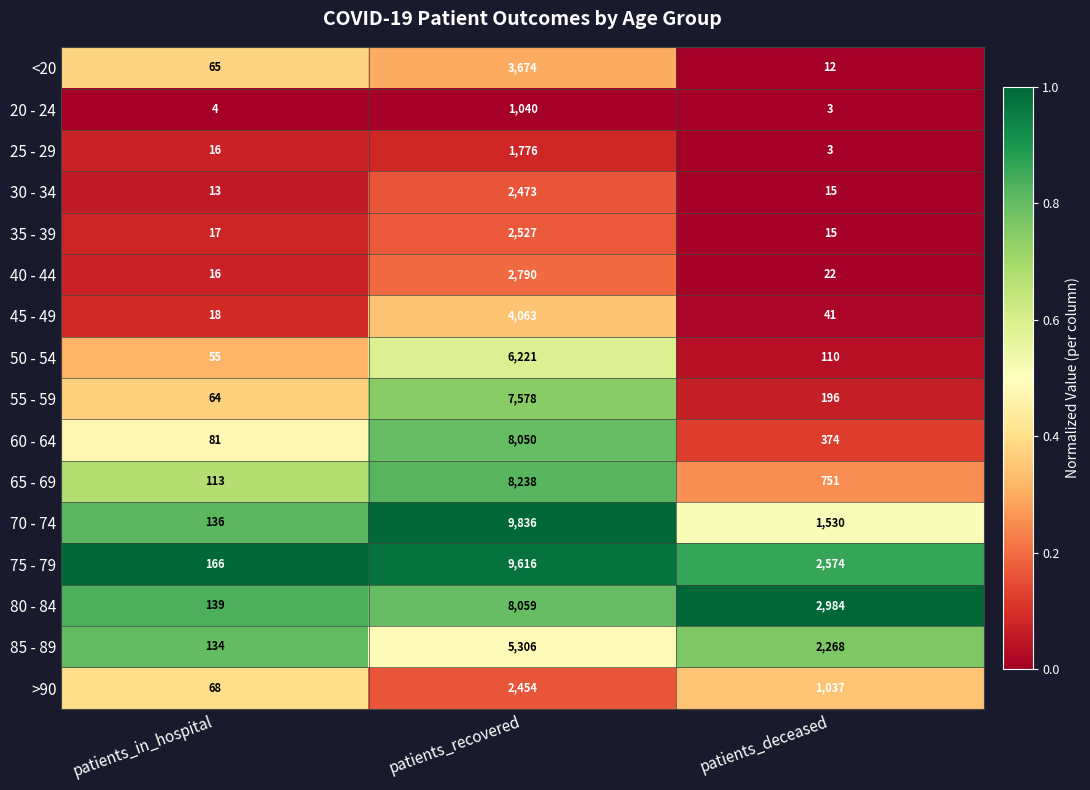

Count the number of data series in this chart.

16